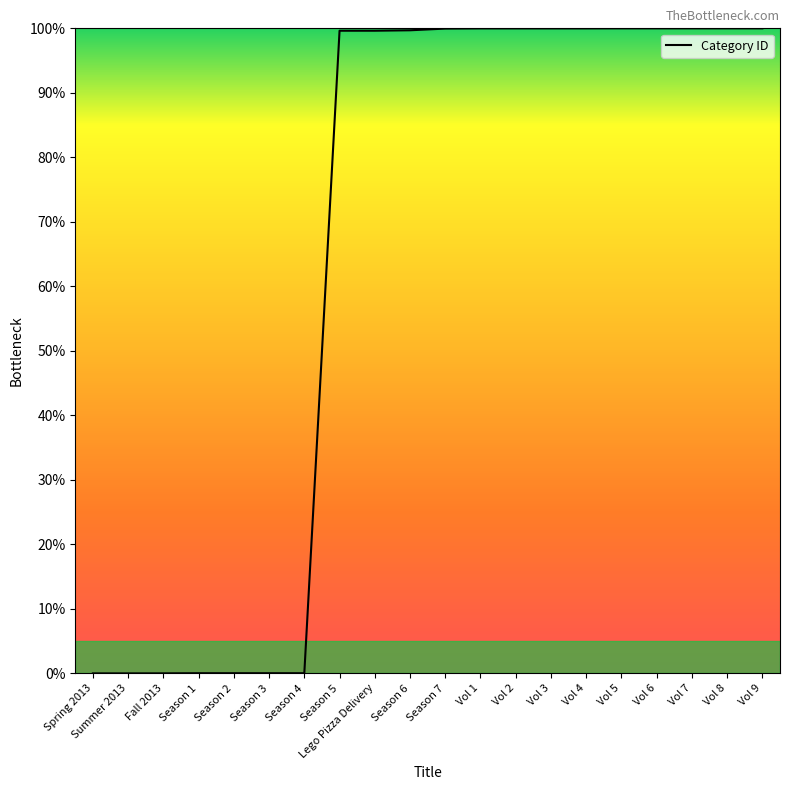

What is the difference between the maximum and minimum values?

100.0